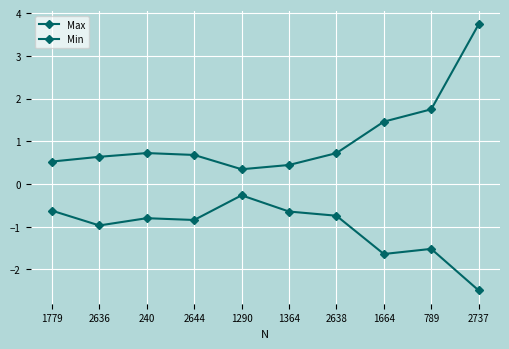

List the series in order of their overall mean, highest first.

Max, Min